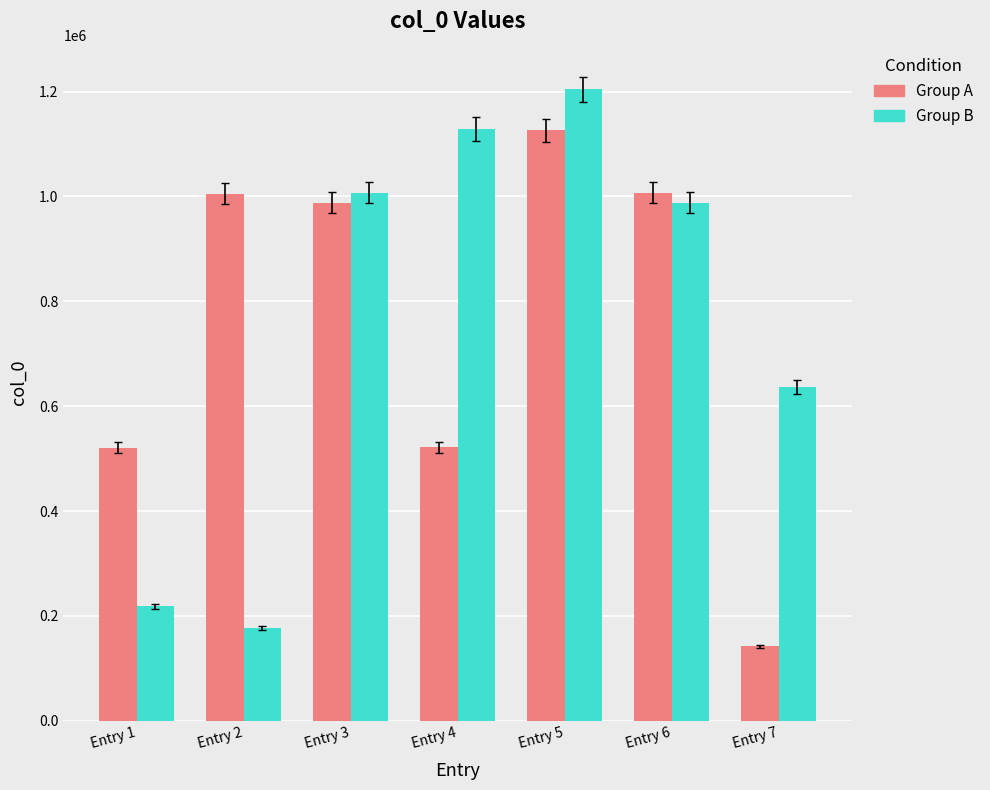

Between Entry 5 and Entry 6, which series saw the biggest shift?

Group B